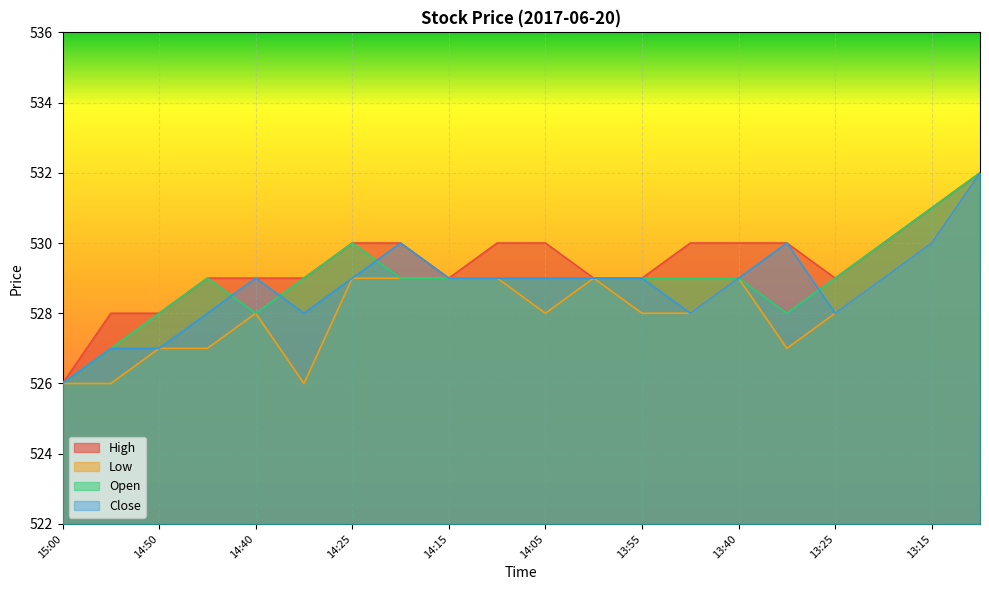

What is the difference between the Low values at 14:10 and 14:50?

2